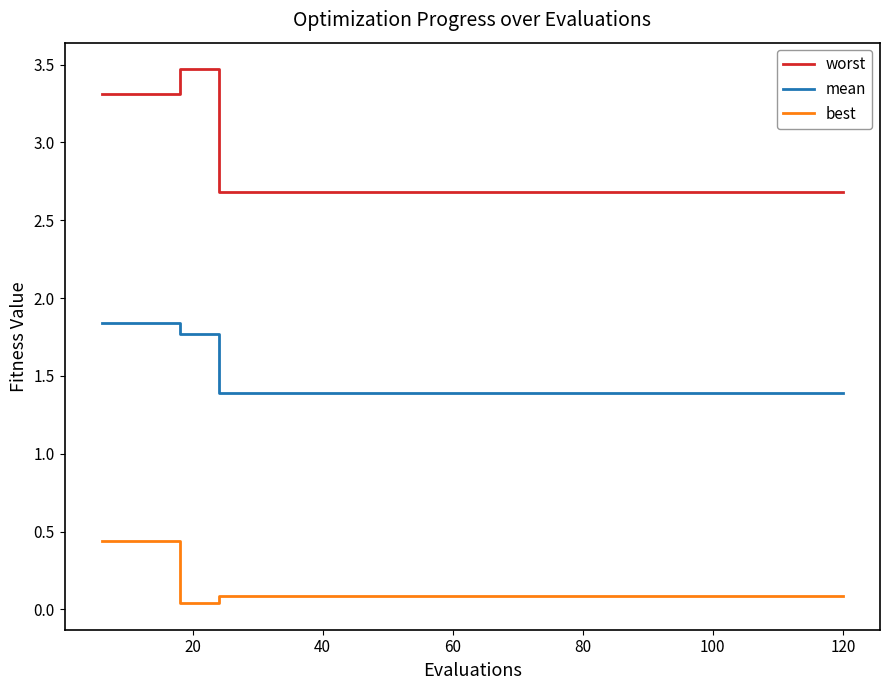

What is the average value of the mean series?

1.5